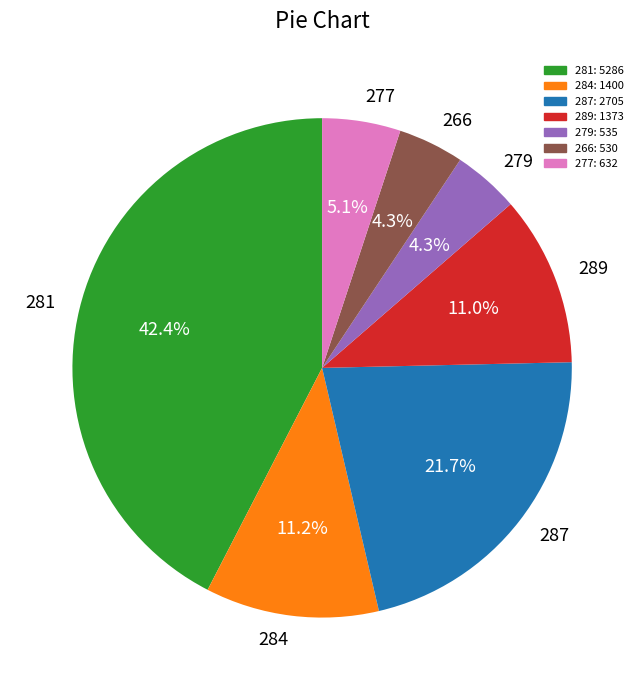

Is the sum of 287 and 284 greater than half?

No